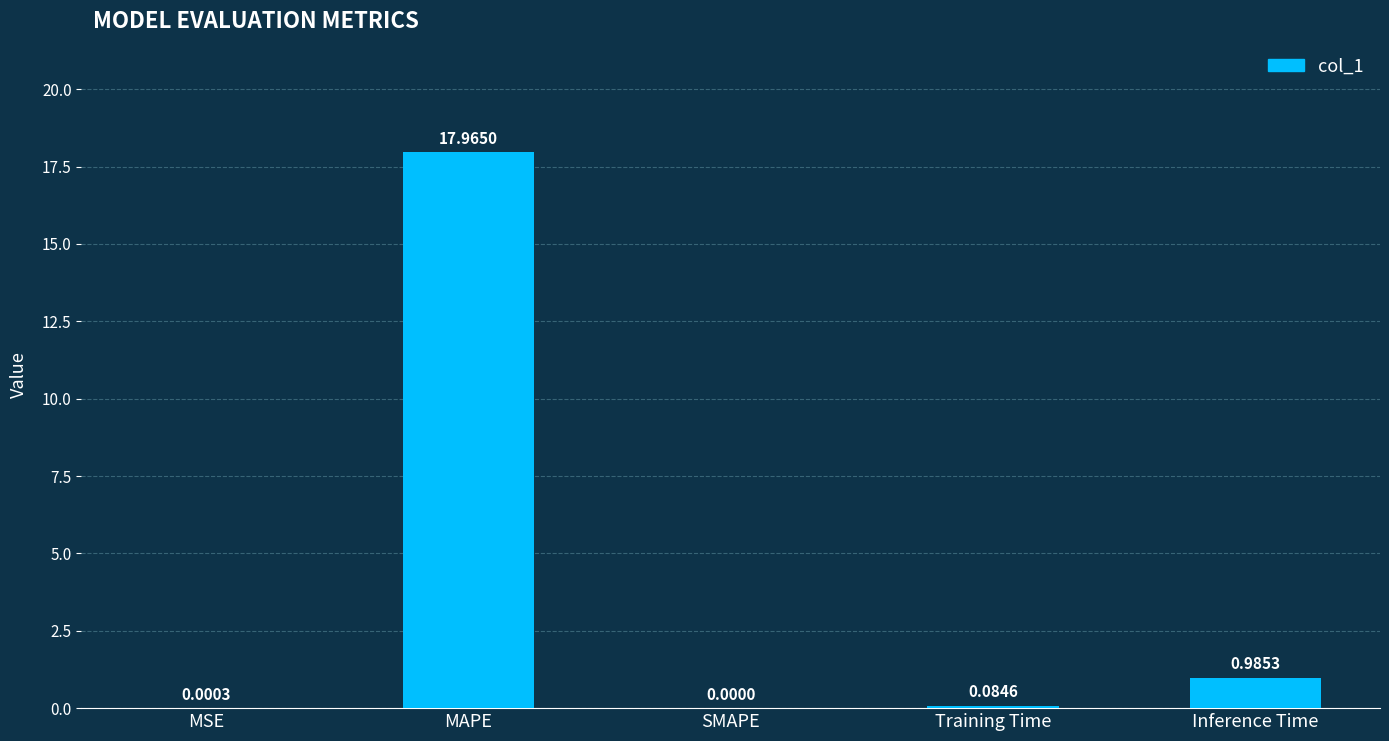

Between Training Time and MAPE, which is larger?

MAPE